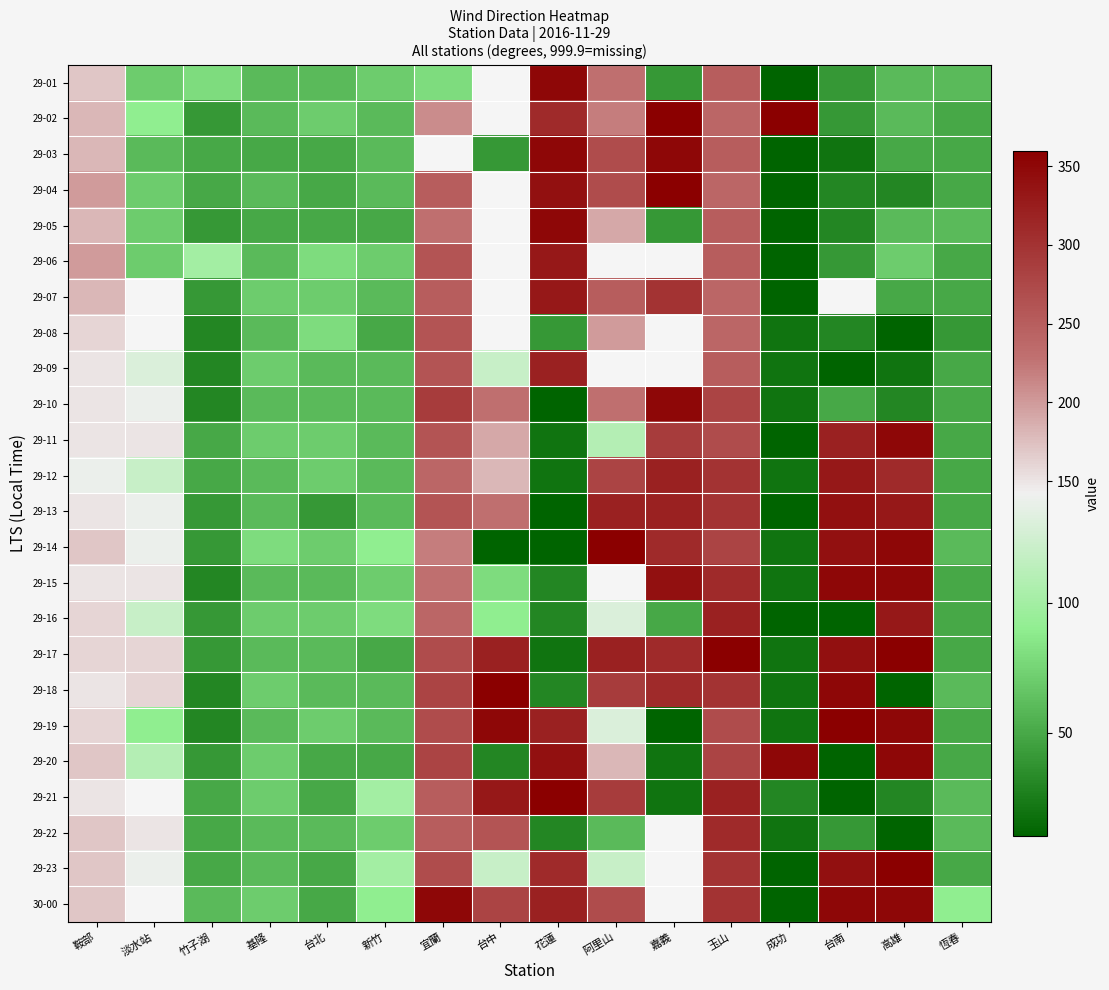

How many data points in 29-06 are less than 100?

8